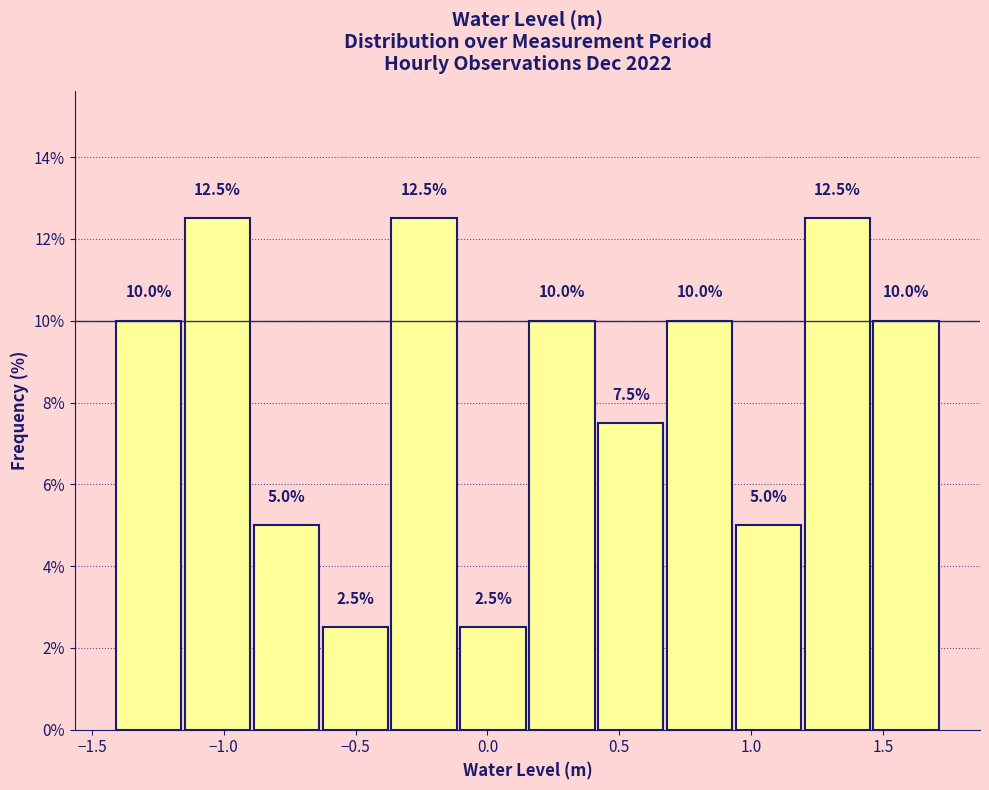

Reading left to right, transcribe this chart: for each bar, give the range it covers on the x-axis and its height. The bar edges are not printed on the chart, so give them approximately, as read against the axis.

-1.40 to -1.15: 10.0
-1.15 to -0.90: 12.5
-0.90 to -0.65: 5.0
-0.65 to -0.35: 2.5
-0.35 to -0.10: 12.5
-0.10 to 0.15: 2.5
0.15 to 0.40: 10.0
0.40 to 0.65: 7.5
0.65 to 0.95: 10.0
0.95 to 1.20: 5.0
1.20 to 1.45: 12.5
1.45 to 1.70: 10.0